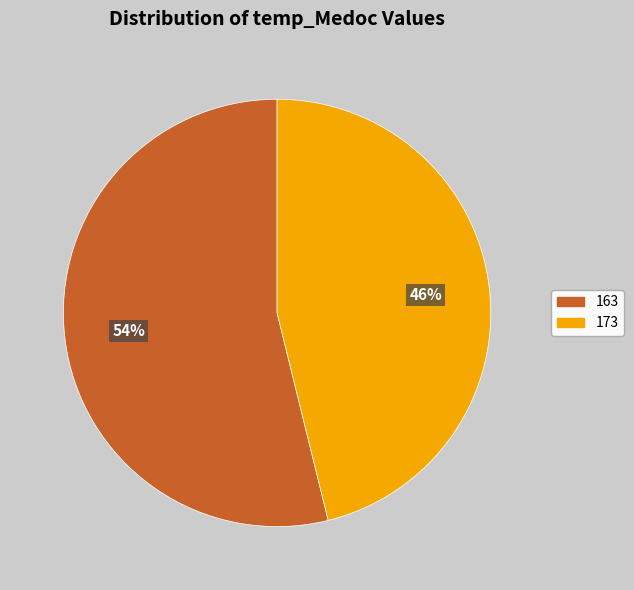

Approximately how many times larger is the value at 173 compared to 163?

0.9